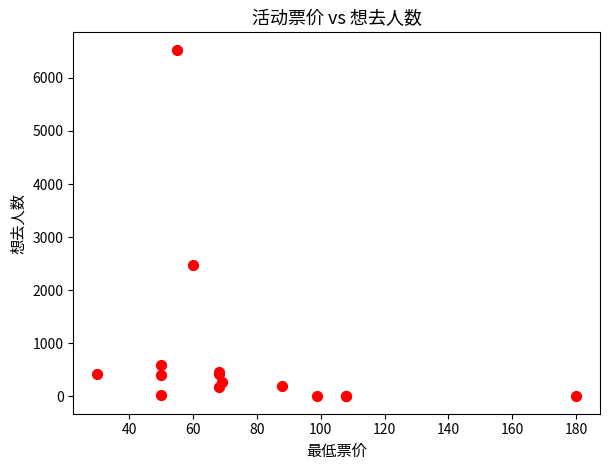

What Y value in the scatter plot is closest to 3266?

2478